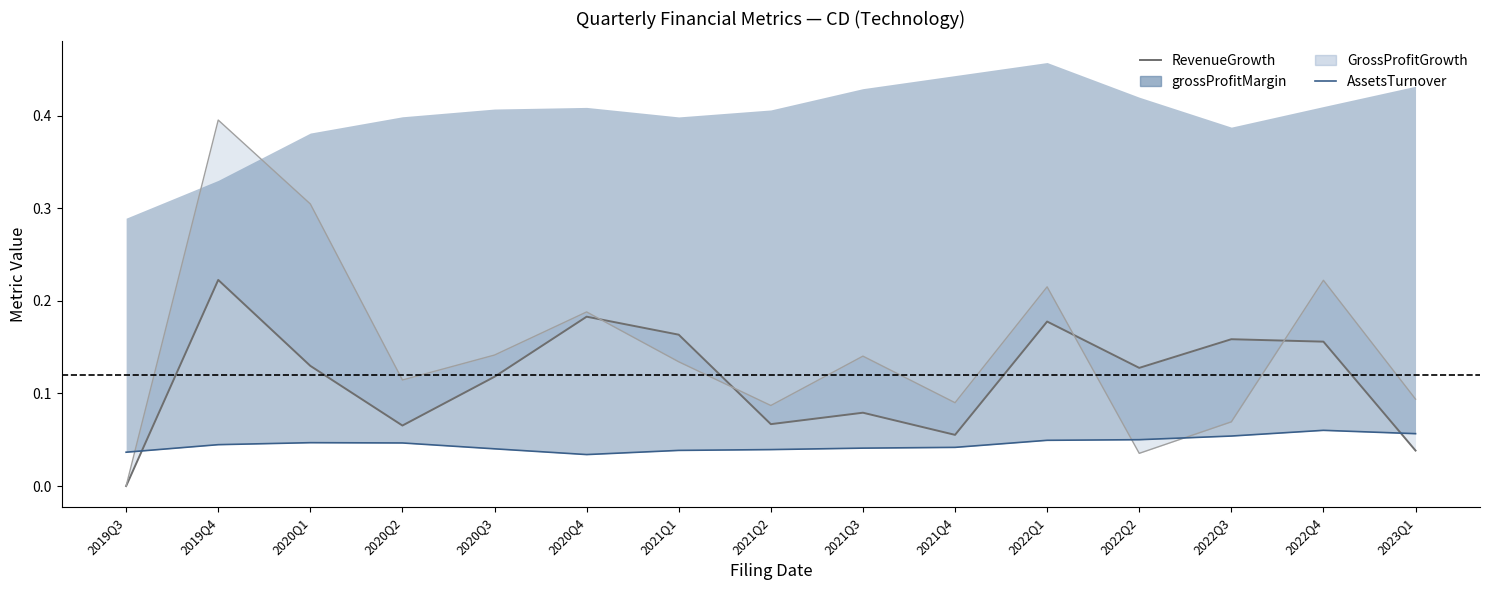

What is the label of the 15th point from the right?

2019Q3